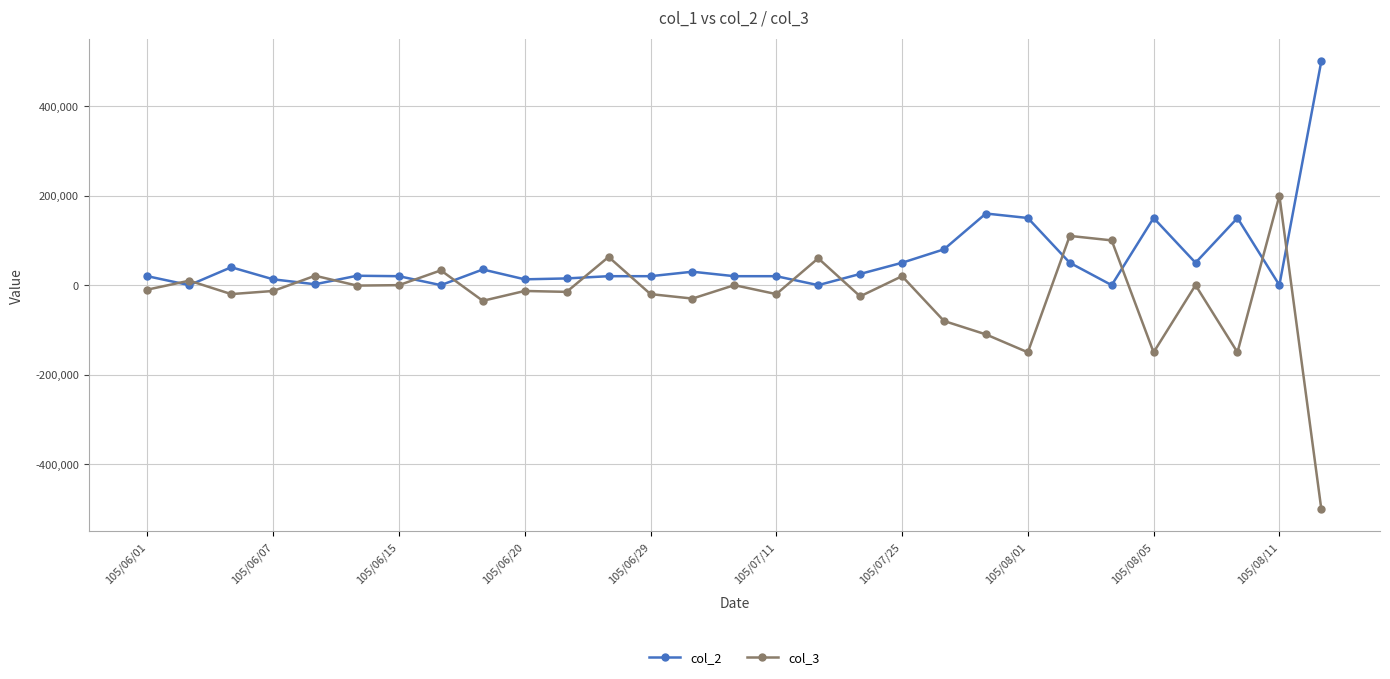

Which series has the largest total across all categories?

col_2